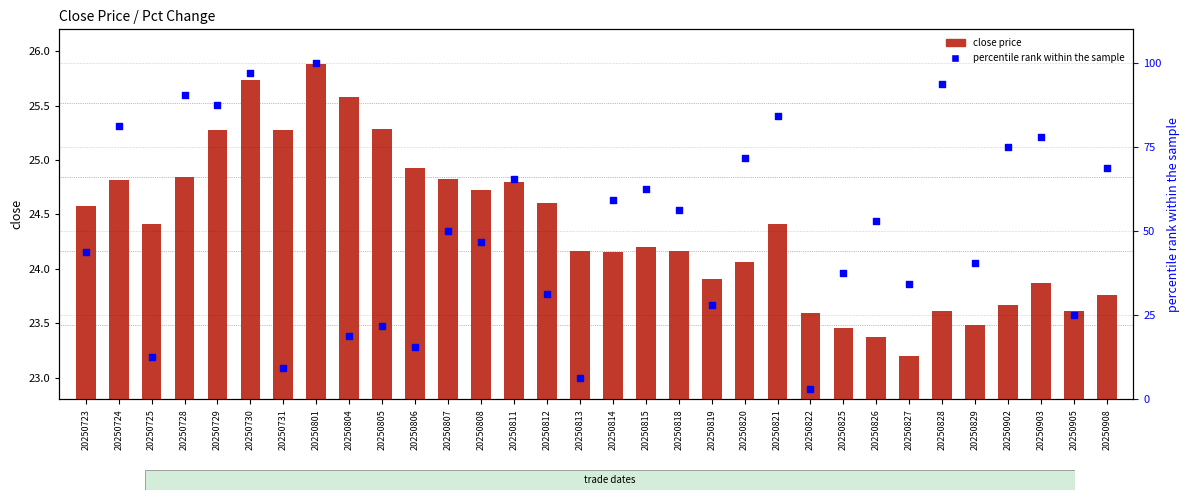

What are all the series names shown in the legend?

close price, percentile rank within the sample